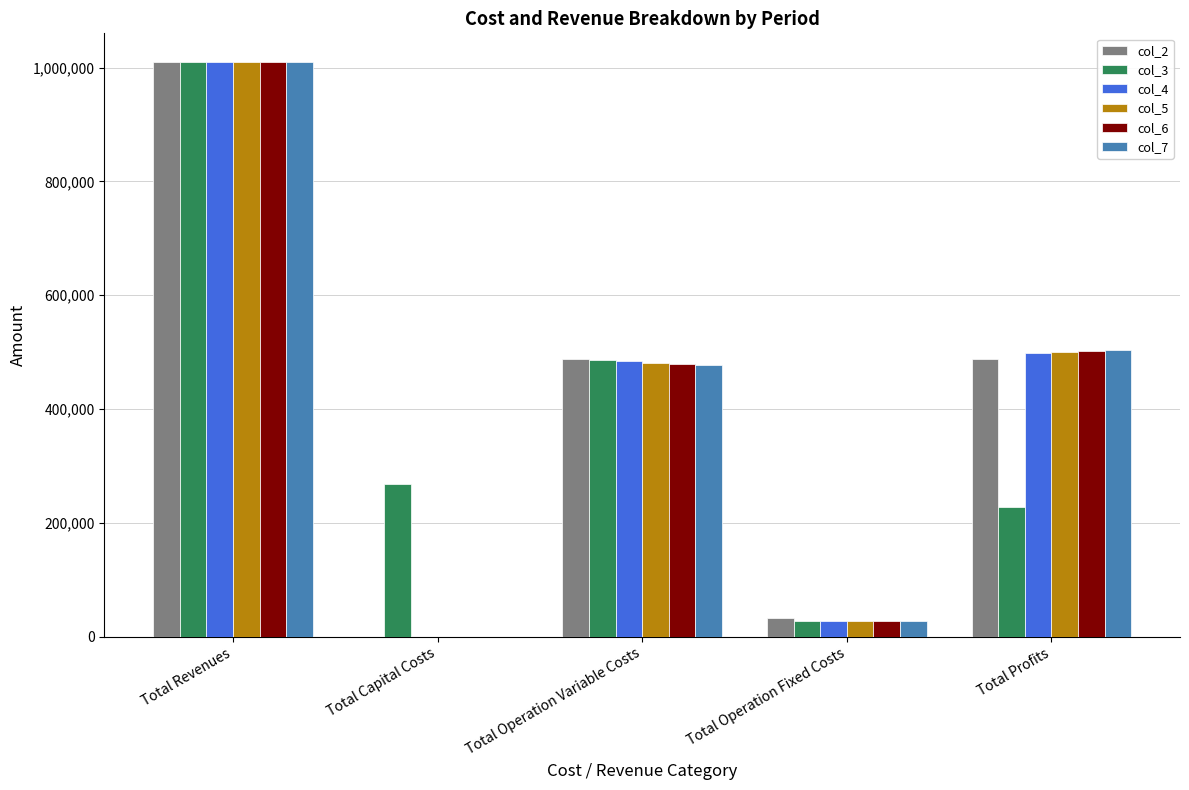

Which category has the highest value in the col_3 series?

Total Revenues